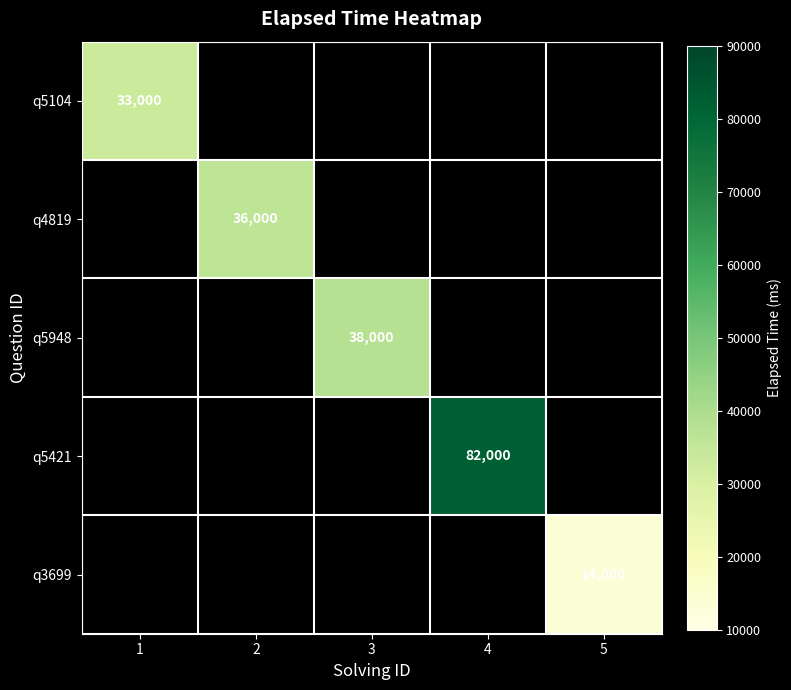

What is the difference between the highest and lowest values at 2?

36000